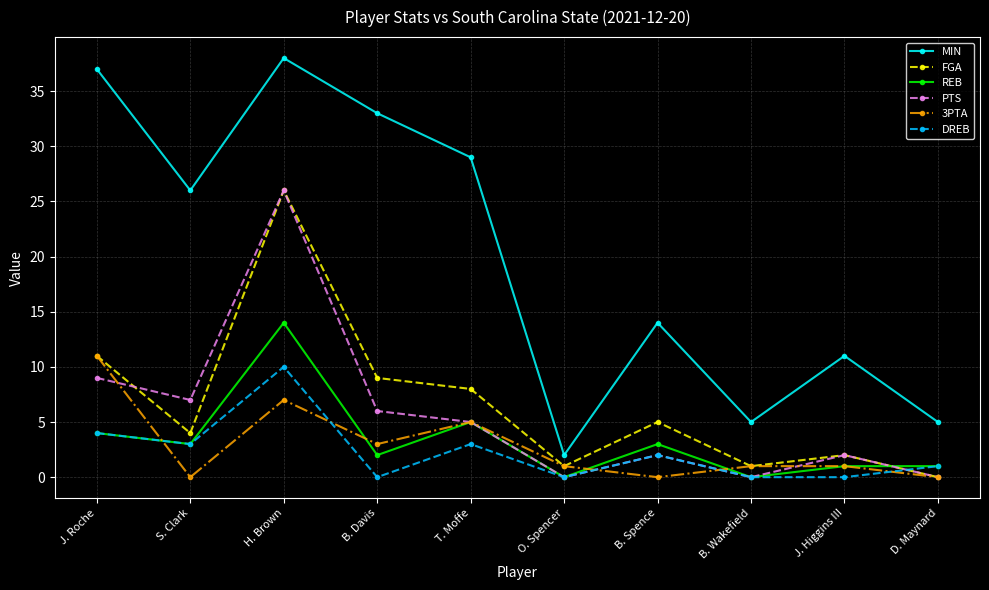

Is the value of REB at B. Wakefield greater than the value of FGA at B. Wakefield?

No